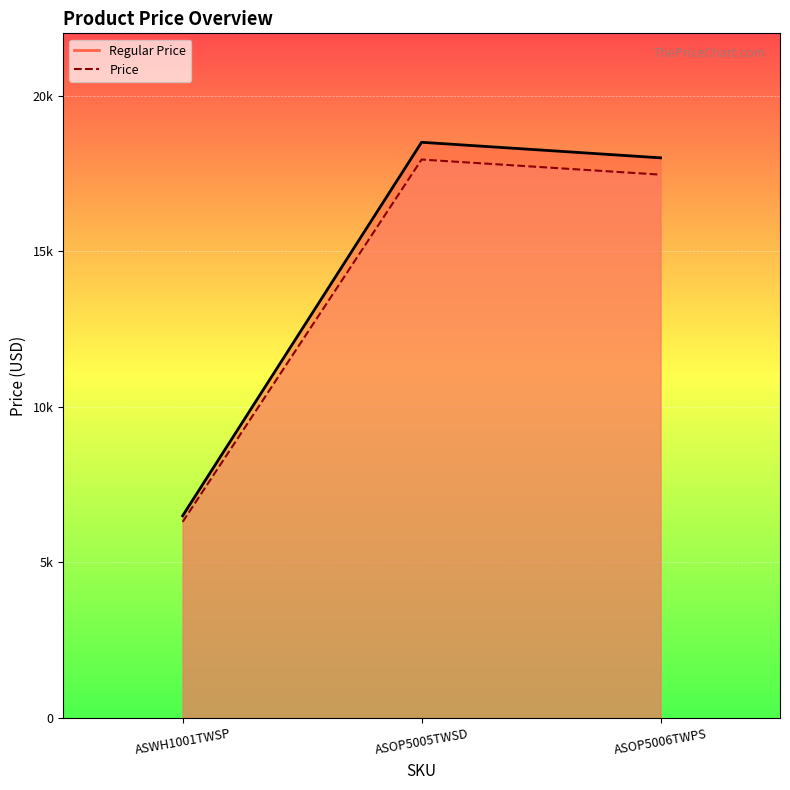

How many distinct data groups are displayed?

2